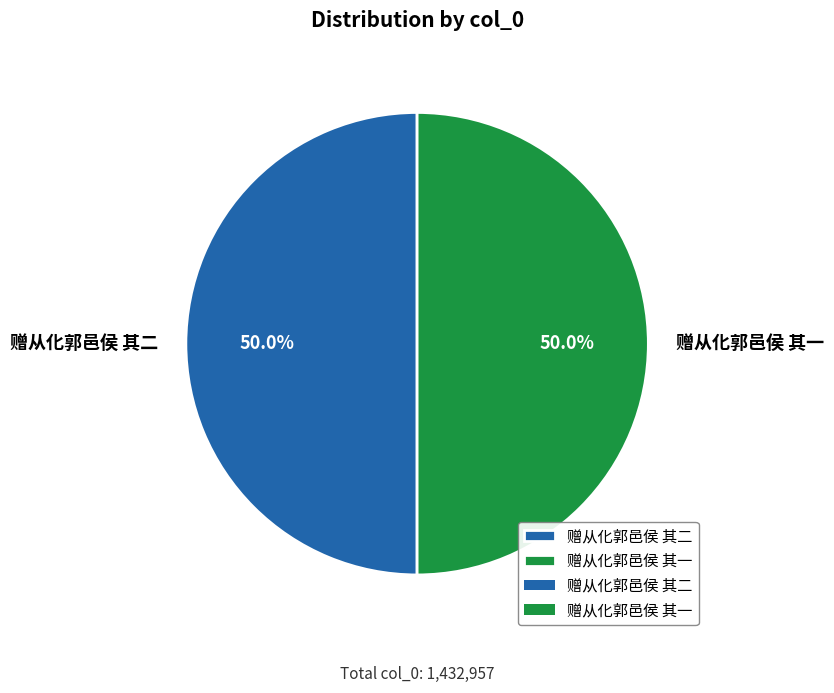

Is the sum of 赠从化郭邑侯 其一 and 赠从化郭邑侯 其二 greater than half?

Yes